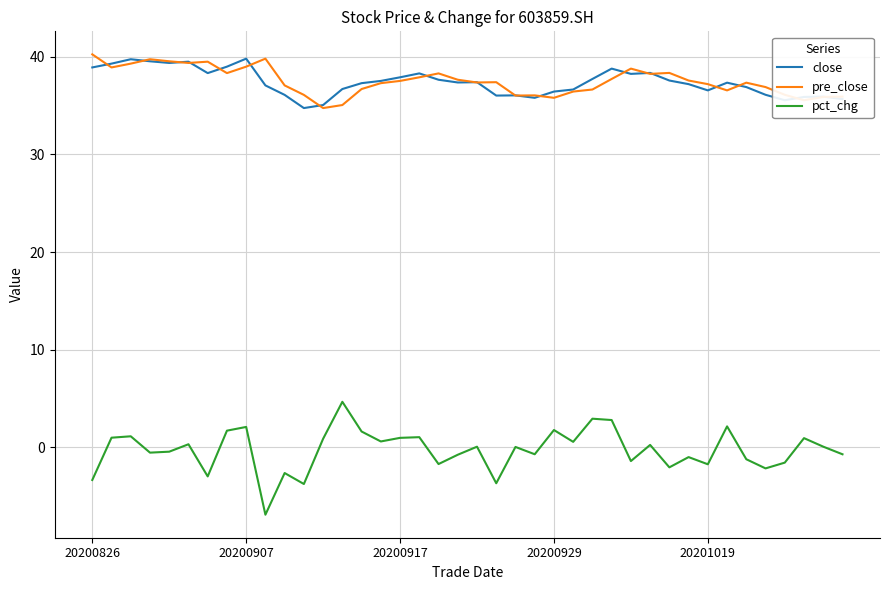

True or false: pct_chg and close intersect in this chart.

False